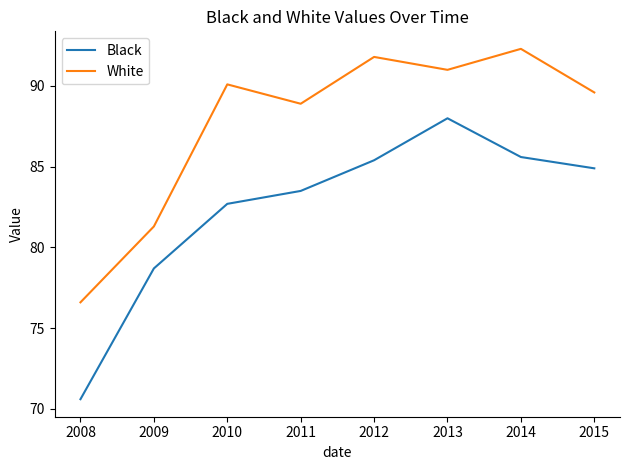

Which series has the widest spread of values?

Black